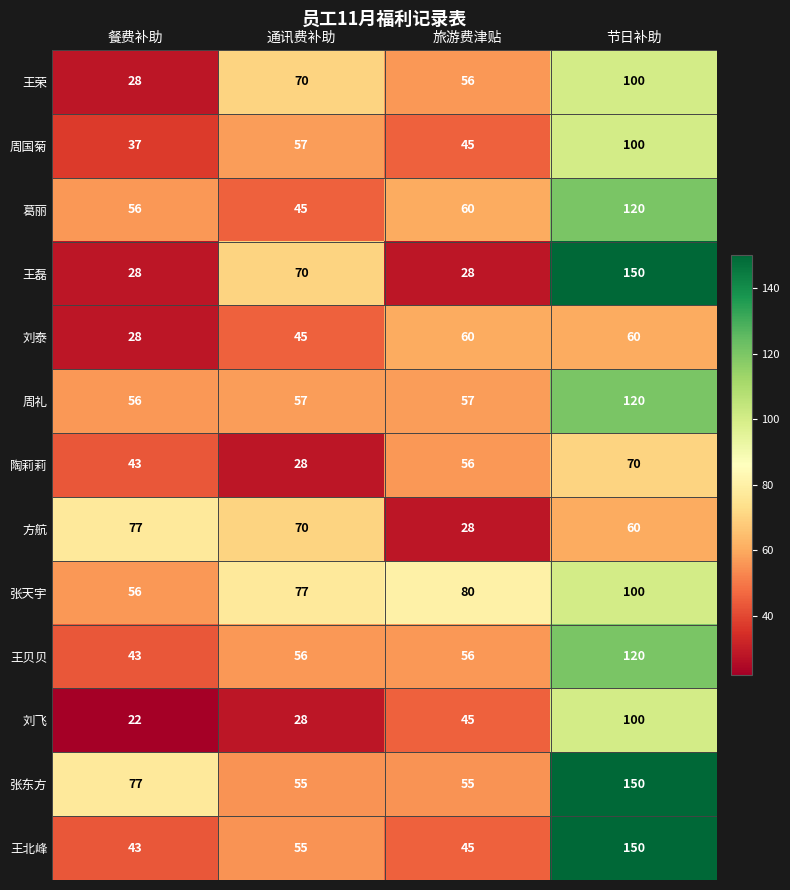

Which series has the largest total across all categories?

张东方